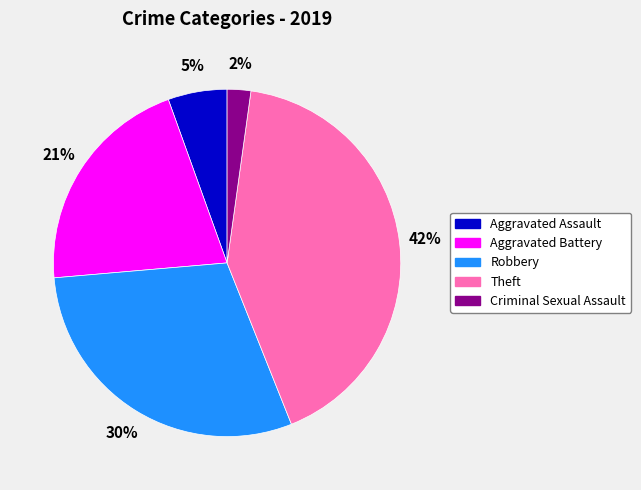

Which slice is the smallest?

Criminal Sexual Assault